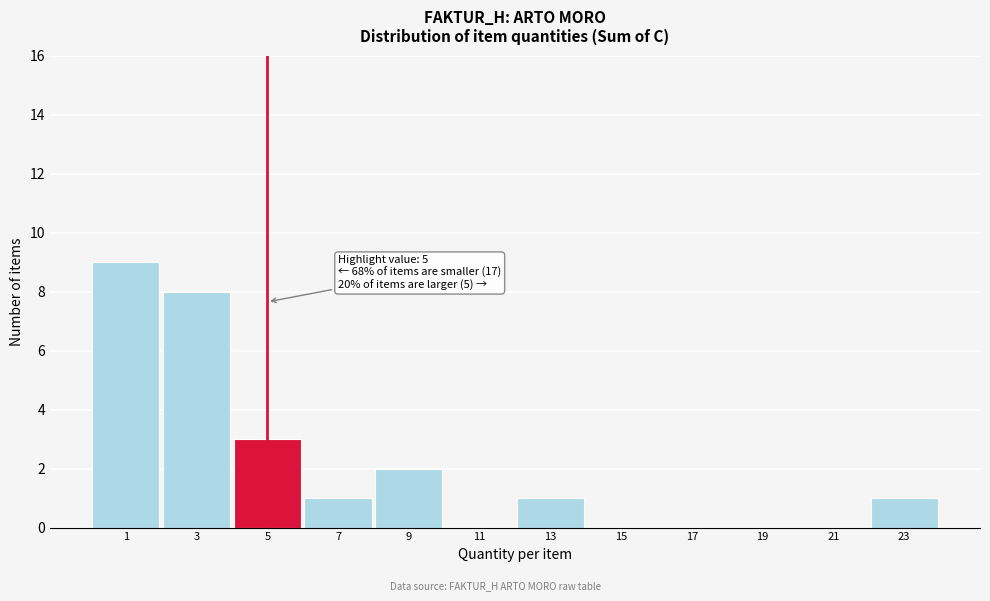

Reading left to right, what are all the values shown in this chart?

1=9	3=8	5=3	7=1	9=2	11=0	13=1	15=0	17=0	19=0	21=0	23=1